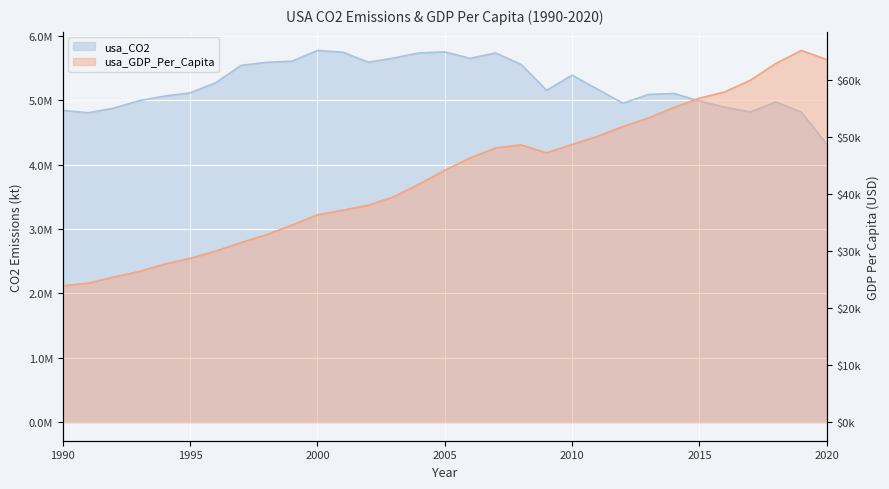

Which has a higher value, 2011 or 2002?

2002